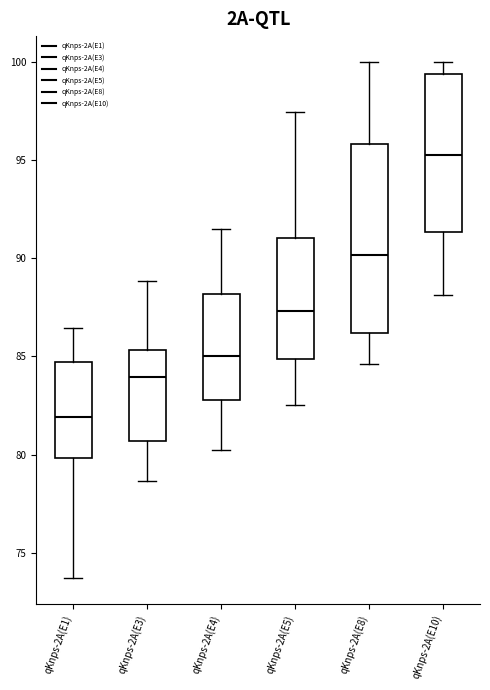

Where does the lower whisker of the box for qKnps-2A(E10) end on the y-axis? The values are not printed on the chart, so give them approximately, as read against the axis.

88.0